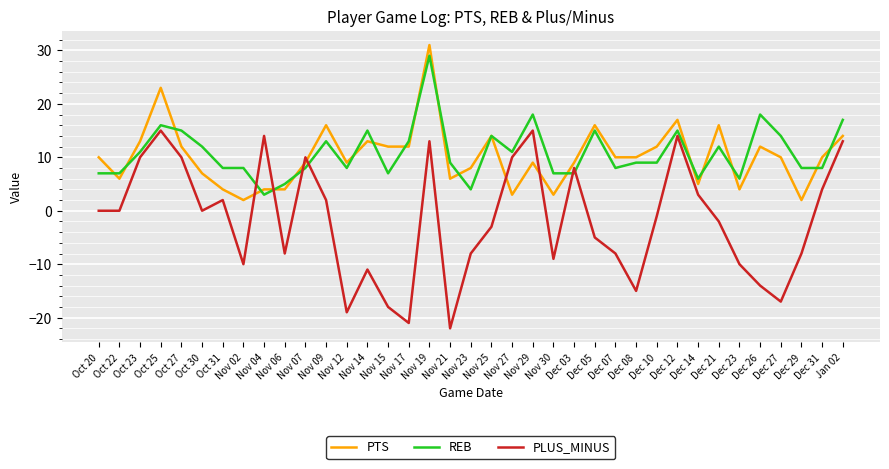

Where does the PLUS_MINUS series first go above -1?

Oct 20